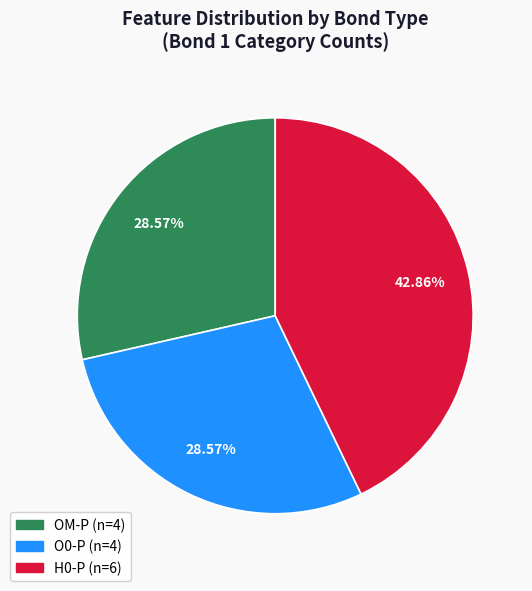

To the nearest percent, what is the difference between the H0-P and O0-P slice percentages?

14%